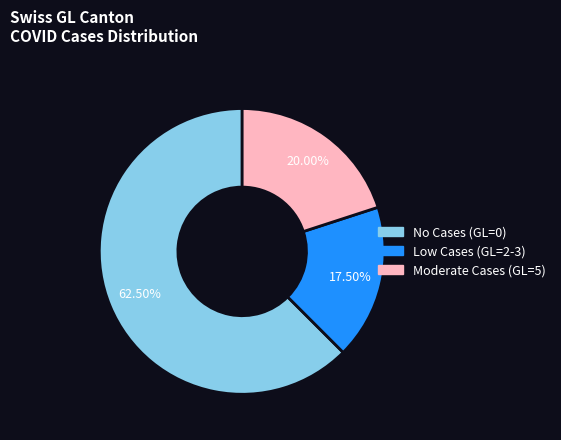

Is there a majority slice in this chart?

Yes